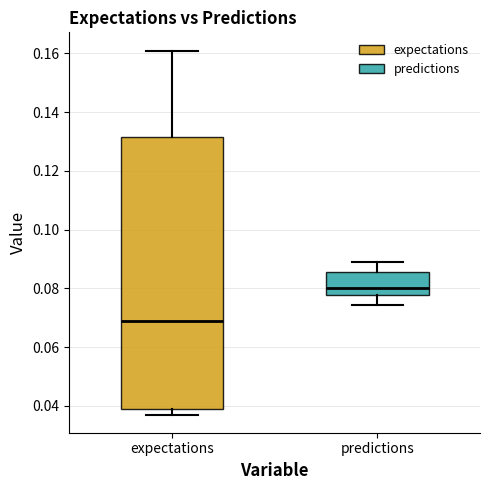

Which box's median line is the highest?

predictions